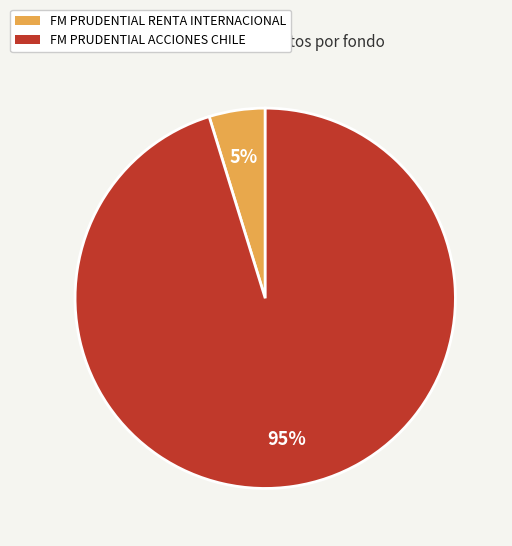

Does any single category account for the majority?

Yes